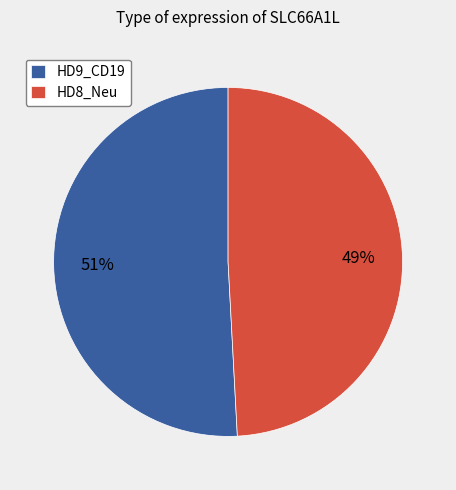

What is the smallest slice in the pie chart?

HD8_Neu